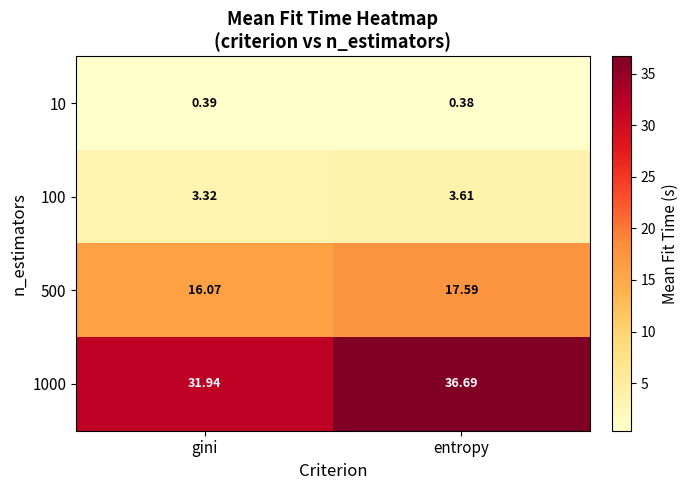

Which label corresponds to the largest value in the chart?

entropy